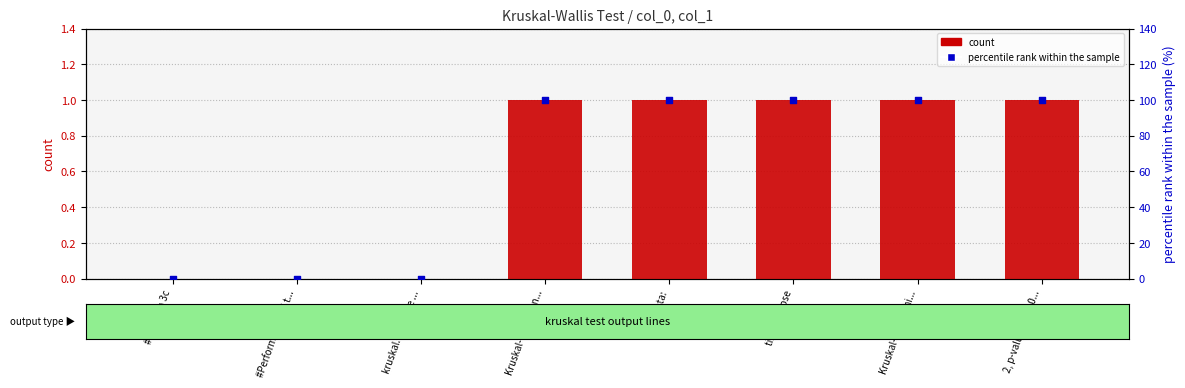

Which series contains the highest Y value?

percentile rank within the sample